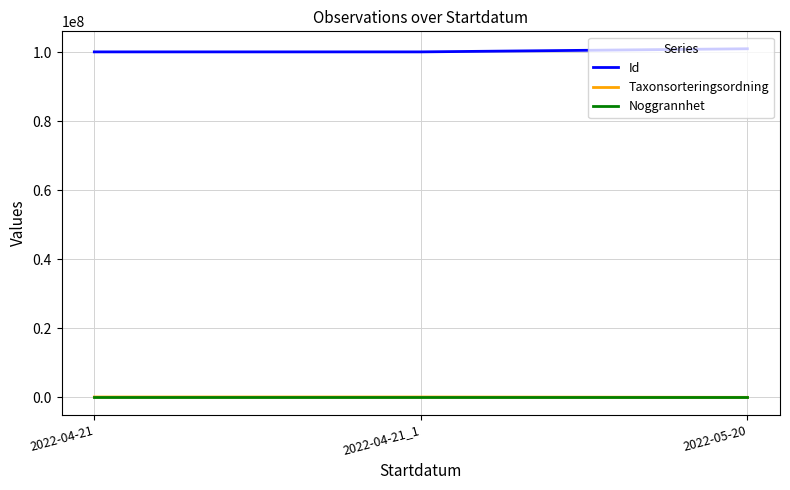

What is the greatest value displayed?

101019090